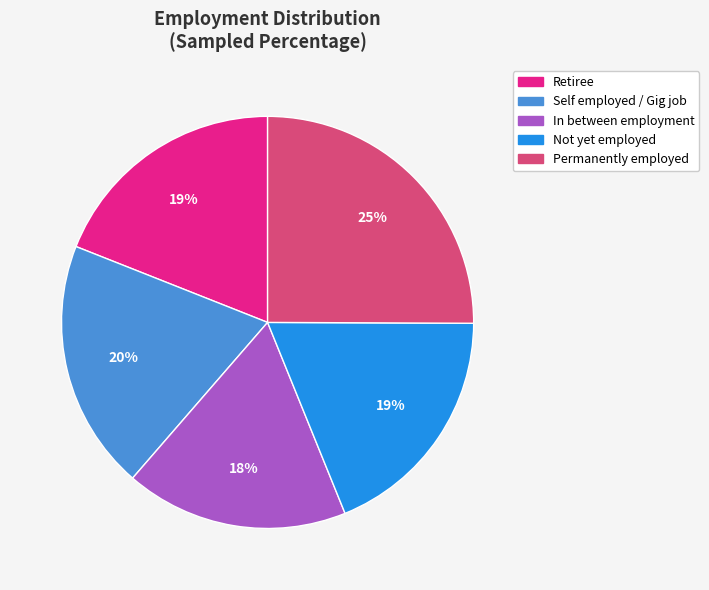

The Self employed / Gig job slice represents 27% of the pie. True or false?

False